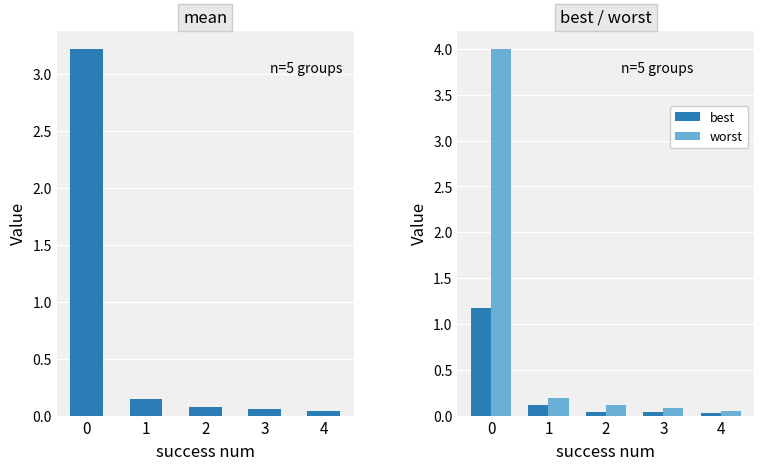

Reading left to right, extract all data points from this chart.

mean: 0=3.2	1=0.1	2=0.1	3=0.1	4=0.0
best: 0=1.2	1=0.1	2=0.0	3=0.0	4=0.0
worst: 0=4.0	1=0.2	2=0.1	3=0.1	4=0.0